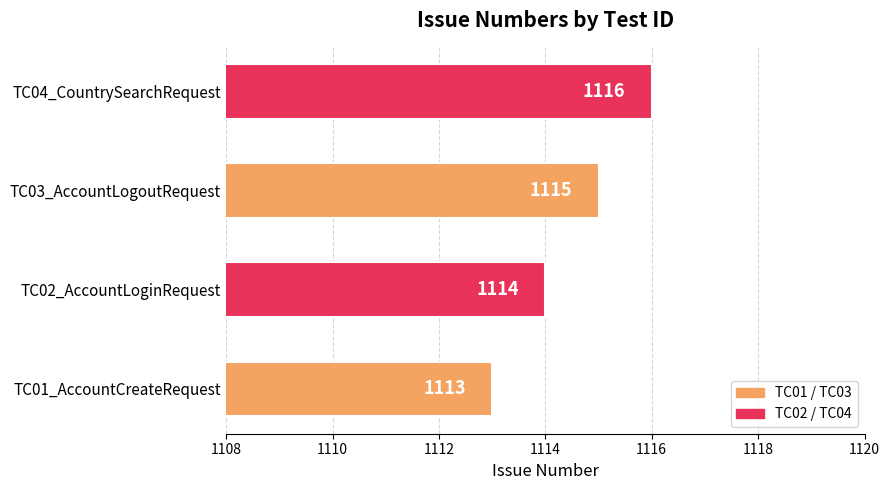

What is the change in value from TC01_AccountCreateRequest to TC02_AccountLoginRequest?

+1